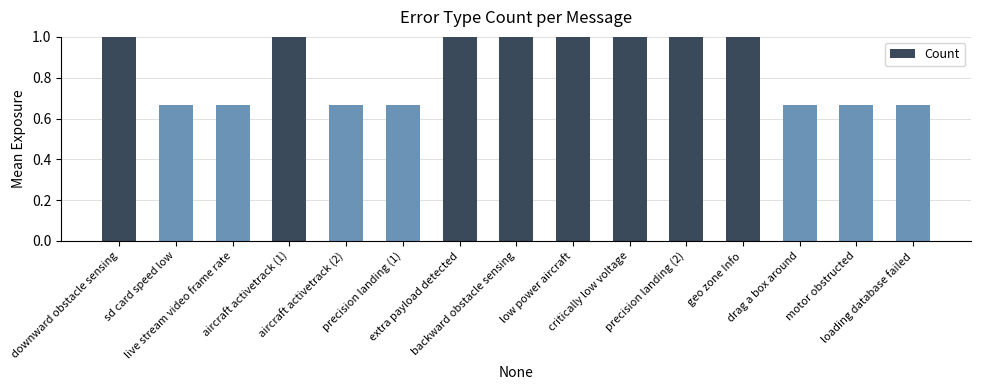

What is the label of the 7th bar from the left?

extra payload detected